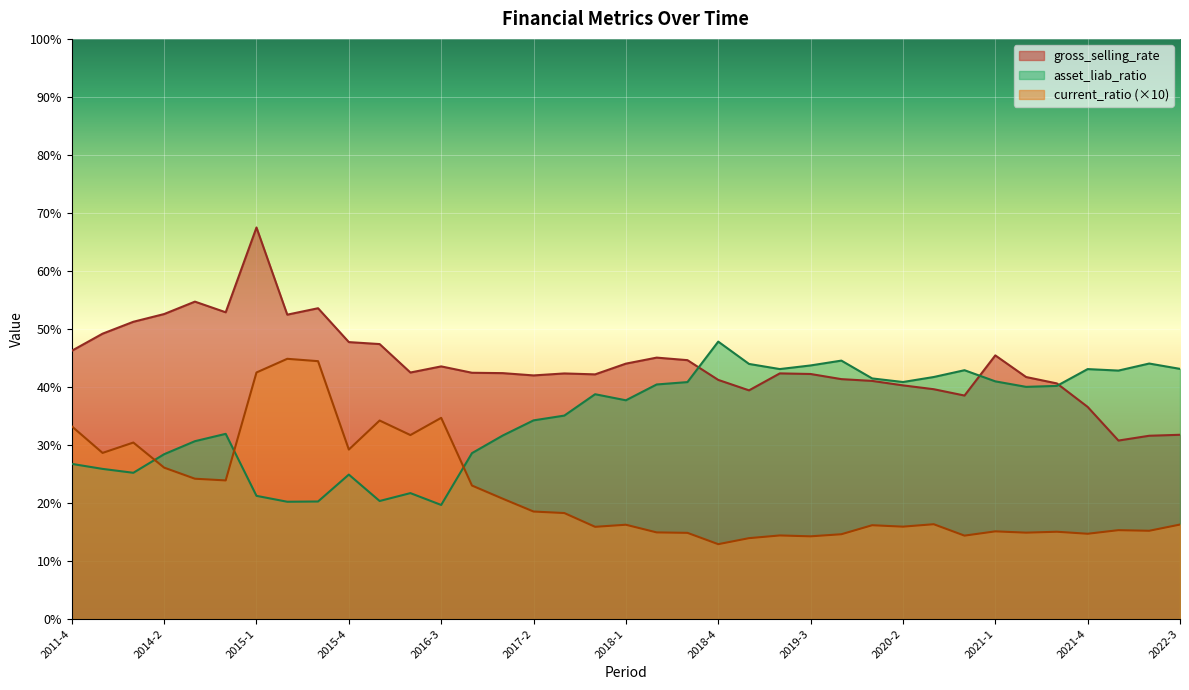

What is the approximate value of current_ratio at 2016-4?

23.0